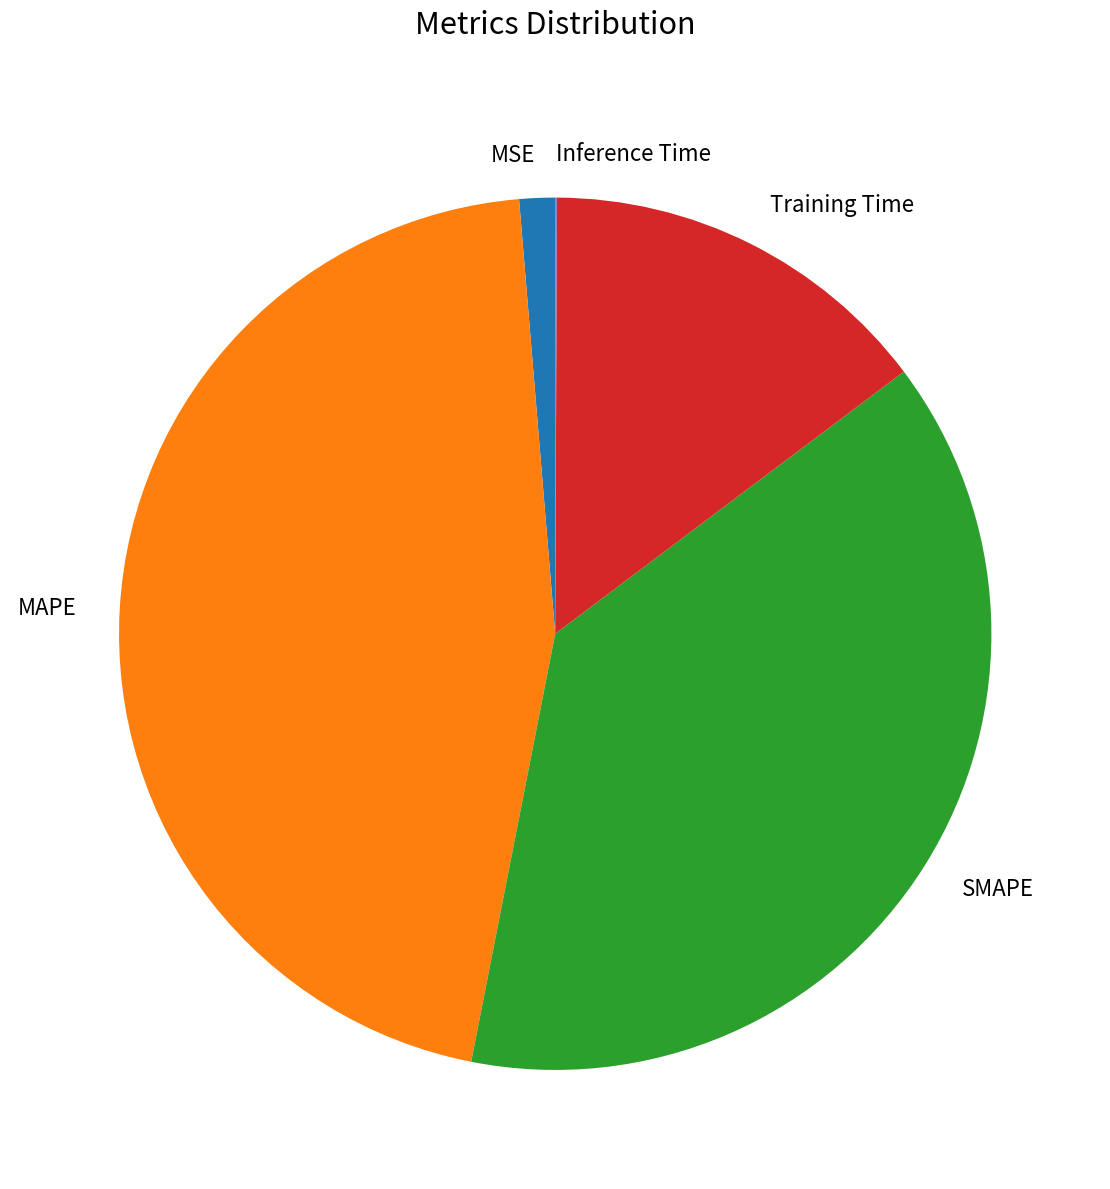

Which slice is the largest?

MAPE